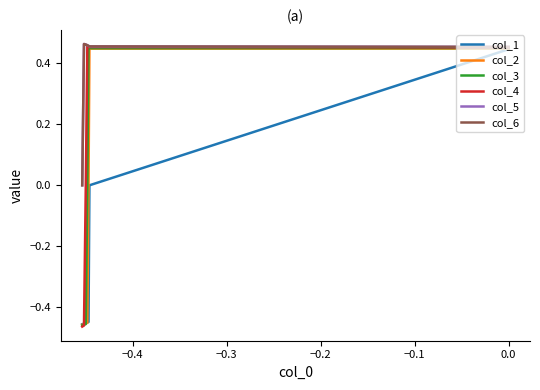

True or false: col_5 has more than 2 interior local peaks.

False